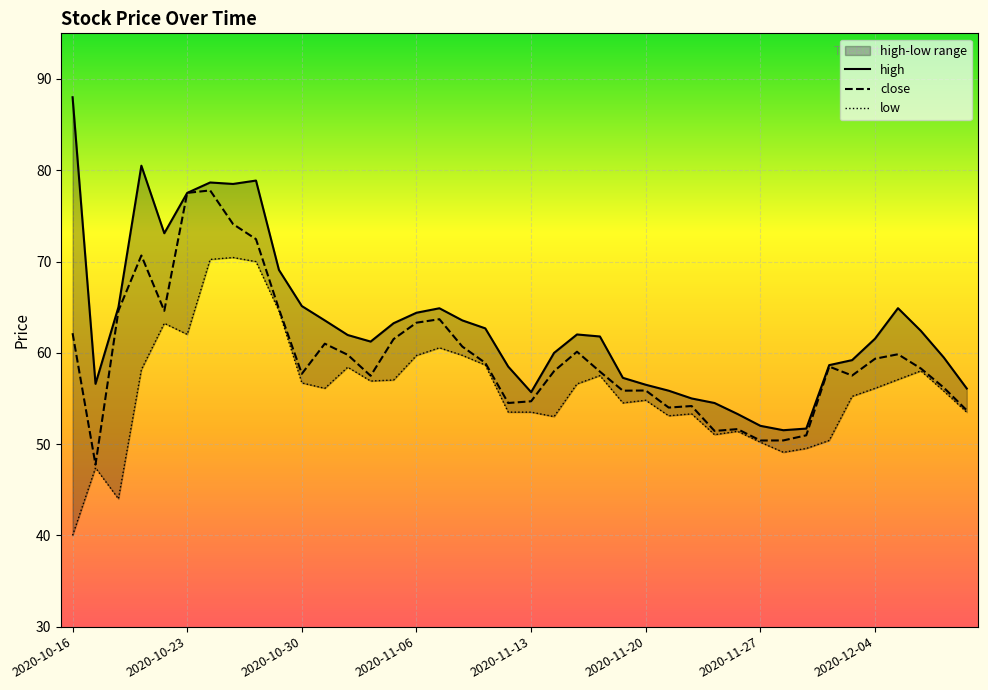

Where is close nearest to the value 62?

2020-10-16